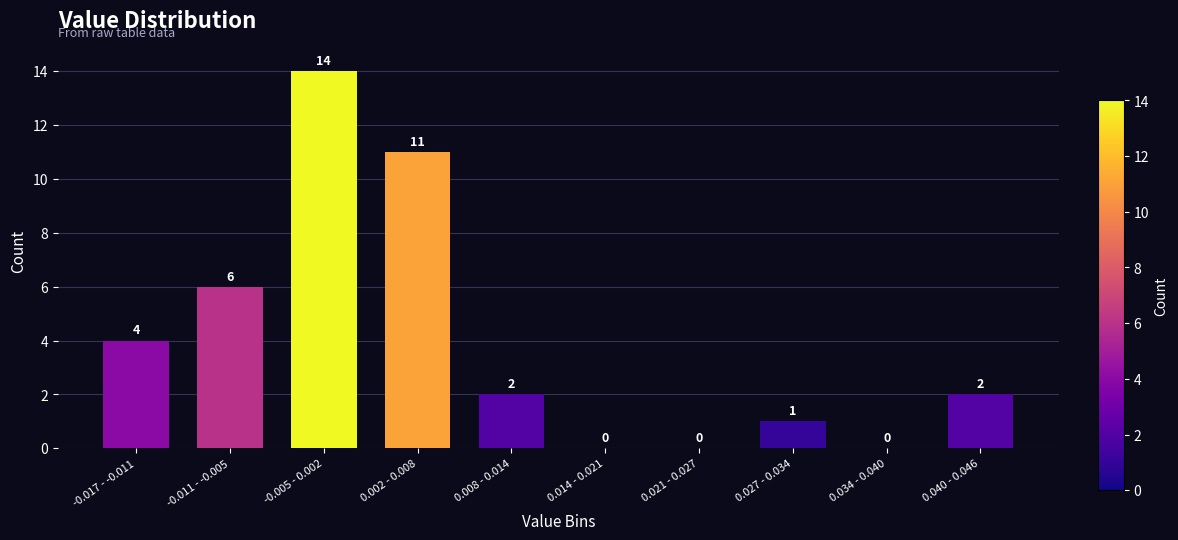

Reading left to right, extract all data points from this chart.

-0.017 - -0.011=4	-0.011 - -0.005=6	-0.005 - 0.002=14	0.002 - 0.008=11	0.008 - 0.014=2	0.014 - 0.021=0	0.021 - 0.027=0	0.027 - 0.034=1	0.034 - 0.040=0	0.040 - 0.046=2